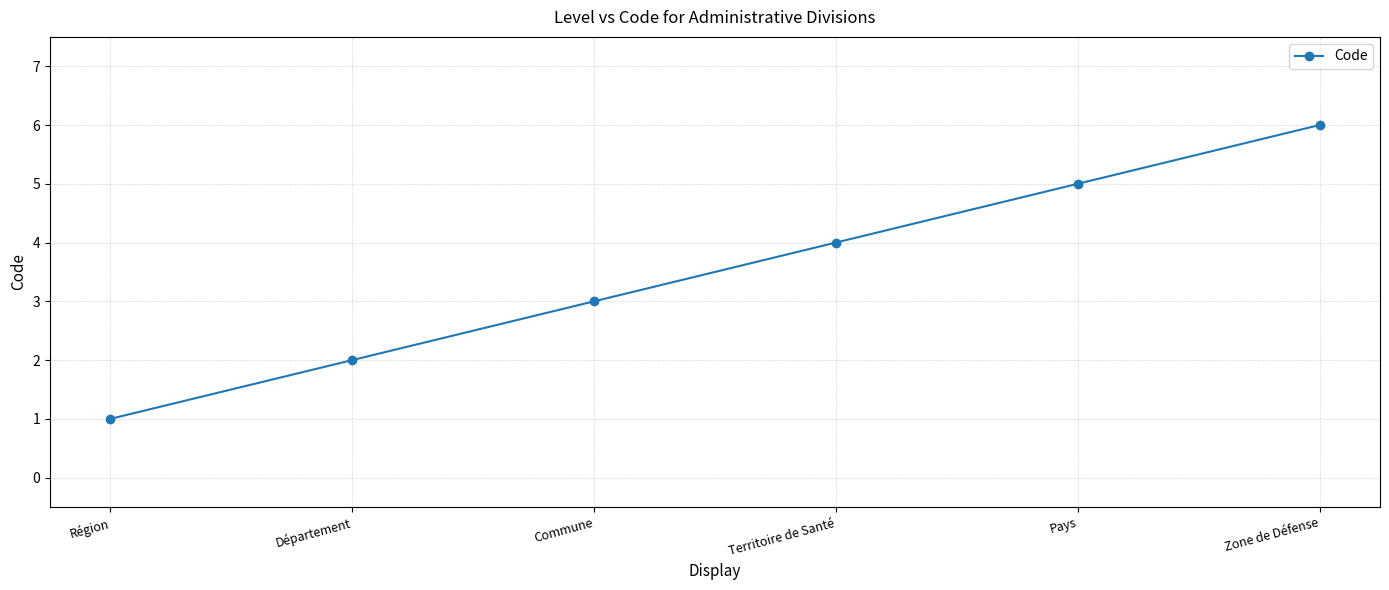

What is the value of the 4th point from the left?

4